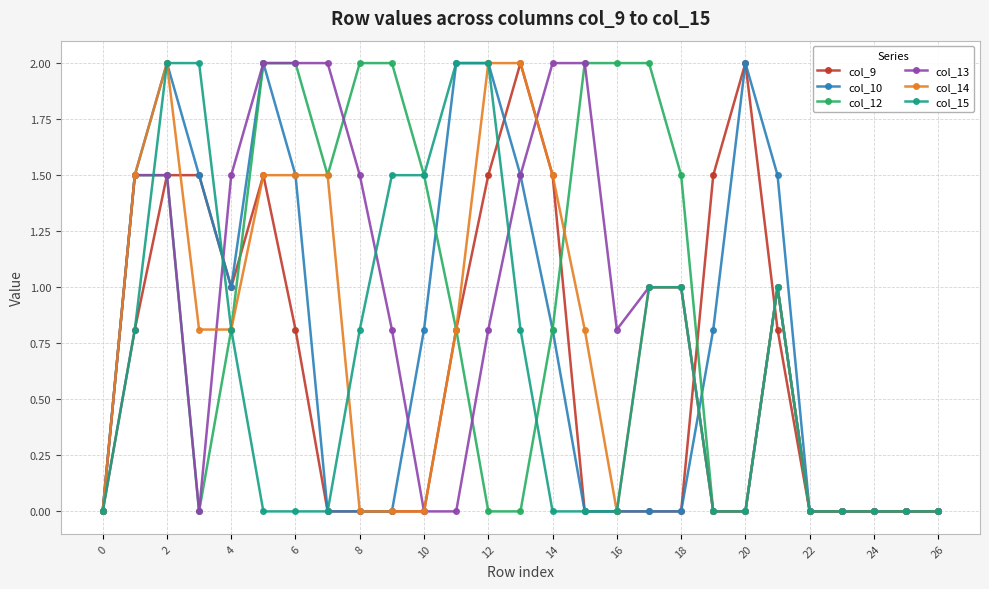

True or false: col_10 has more than 1 interior local peaks.

True